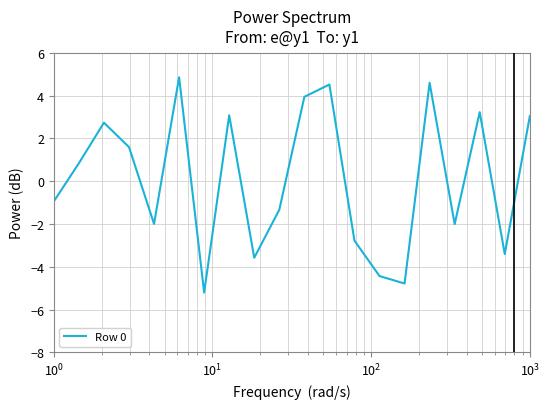

Does the chart have visible grid lines?

Yes